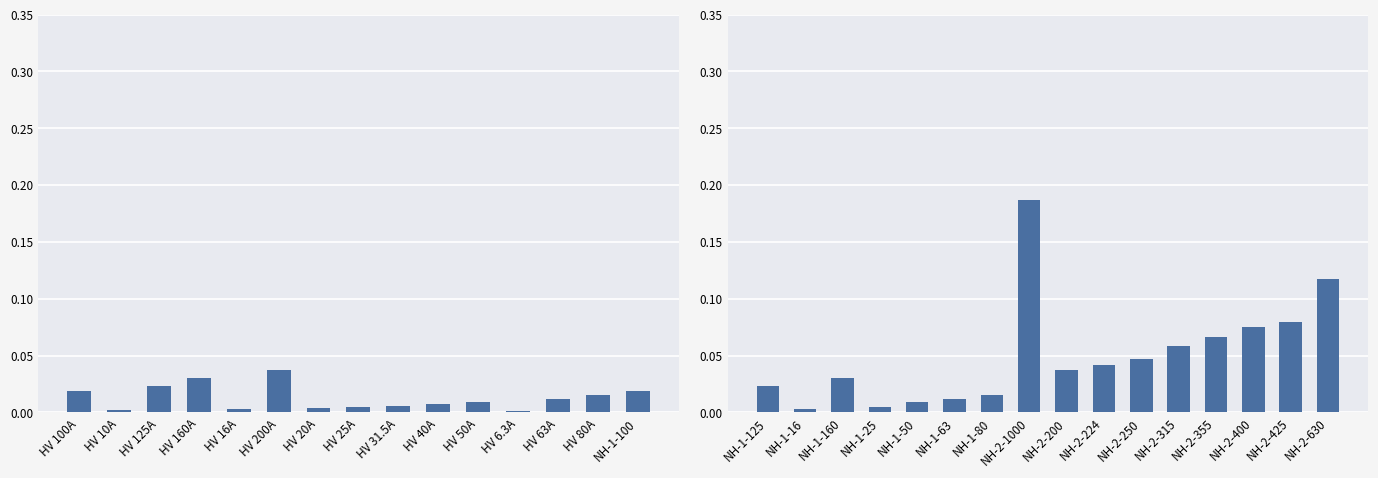

What is the difference between the second highest and second lowest values?

0.1